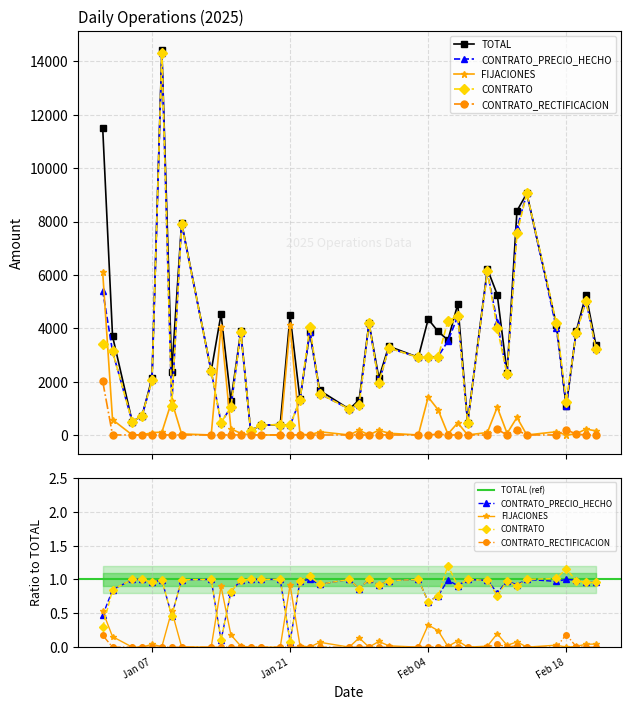

True or false: CONTRATO and FIJACIONES intersect in this chart.

True